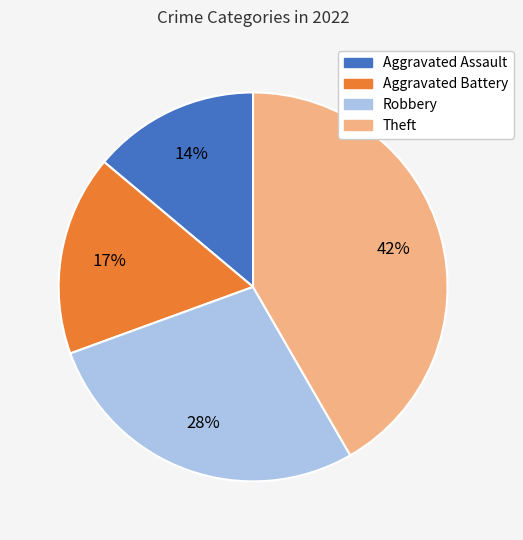

To the nearest percent, what is the average slice percentage?

25%